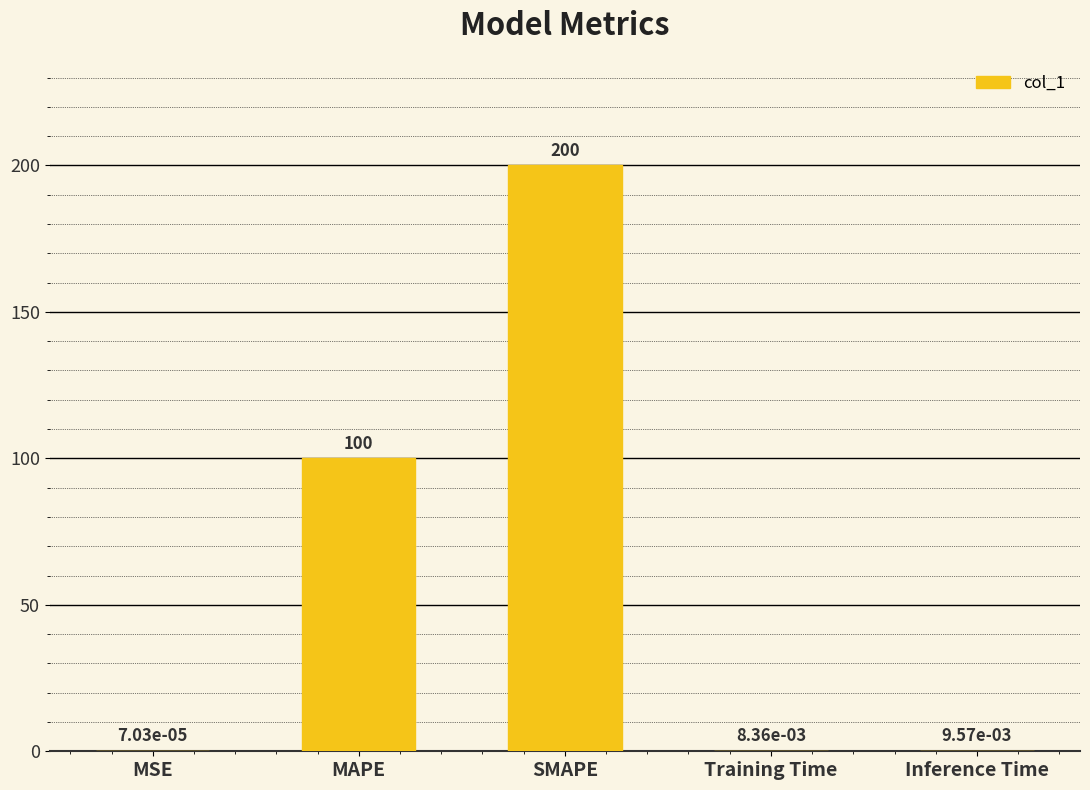

True or false: the data shows 100.0 at MAPE.

True